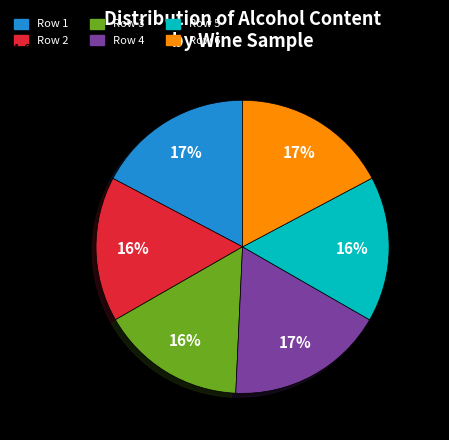

Count the number of slices in the pie.

6